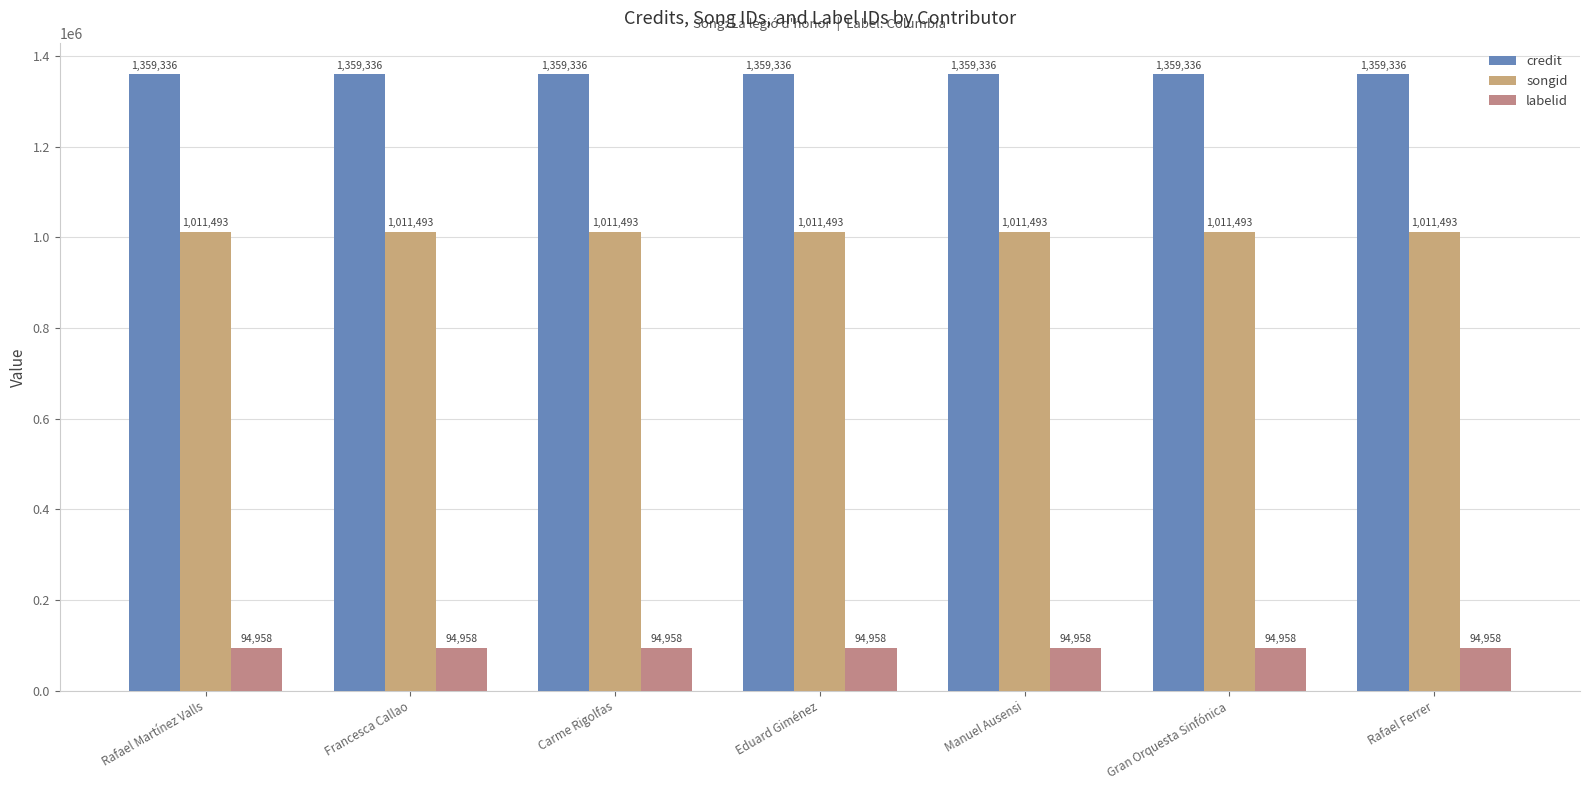

What is the sum of all labelid values?

664706